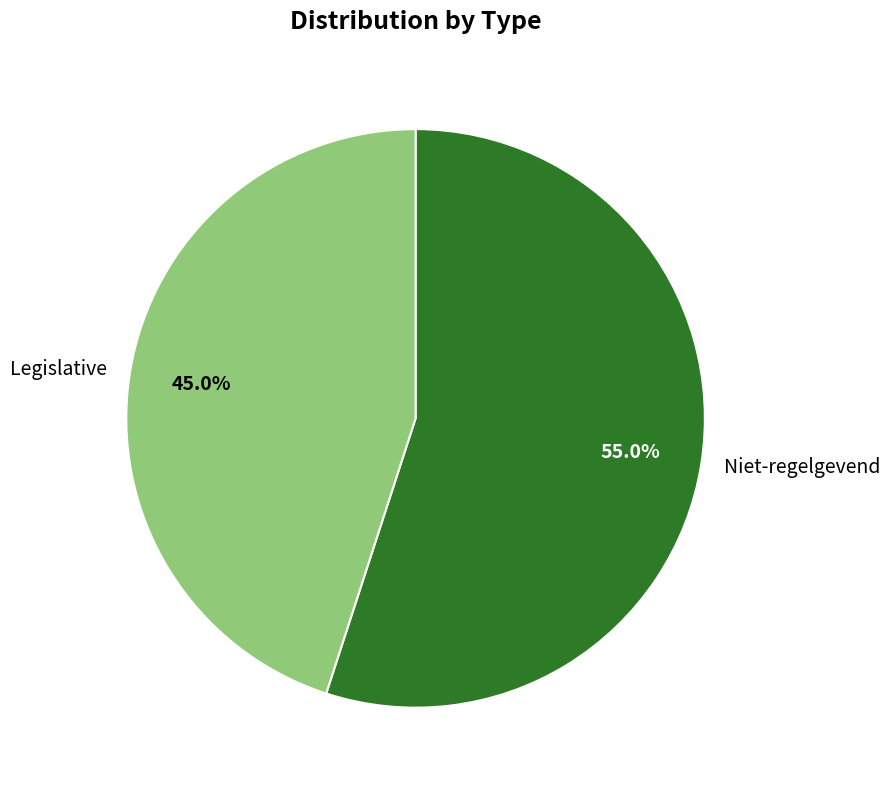

Rank the categories by value from lowest to highest.

Legislative, Niet-regelgevend